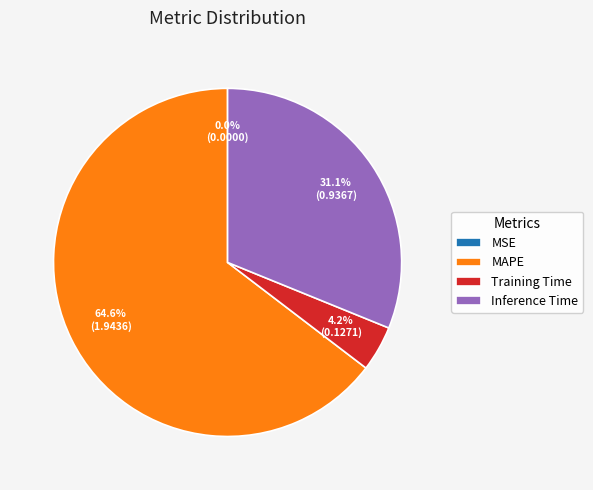

What percentage is the MAPE slice, to the nearest percent?

65%